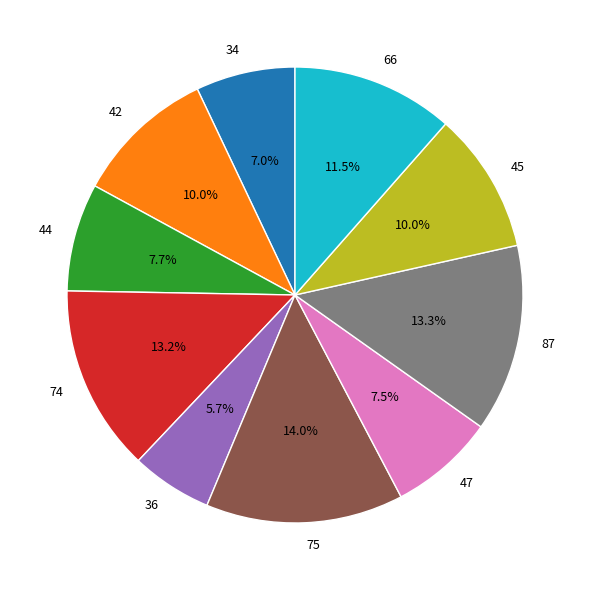

How much of the chart is everything except 74?

86.8%